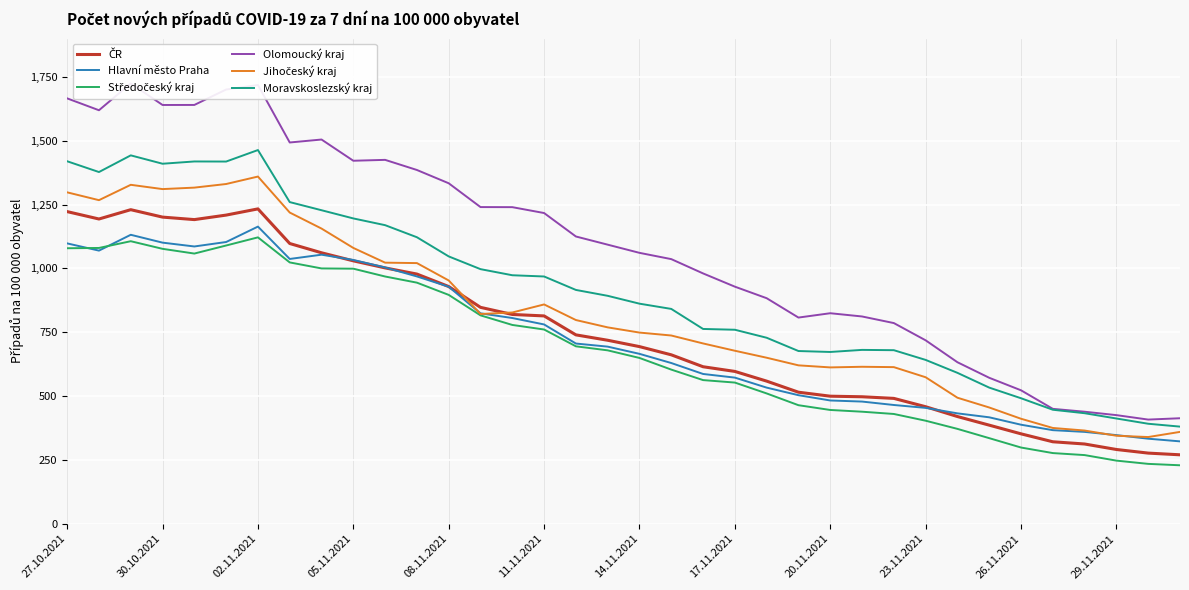

How many lines are shown in the chart?

6